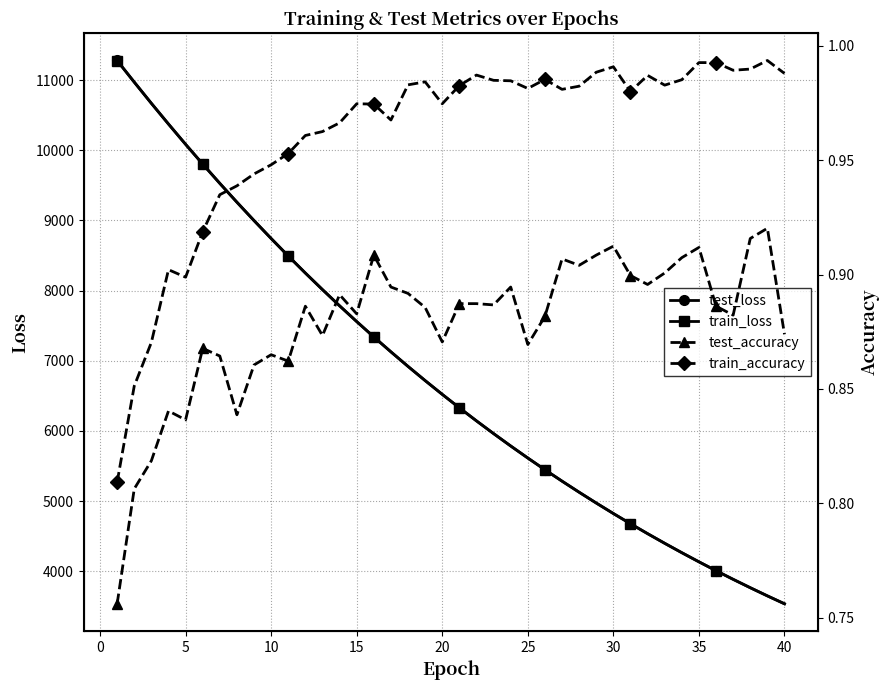

What is the maximum value shown in the chart?

11278.7